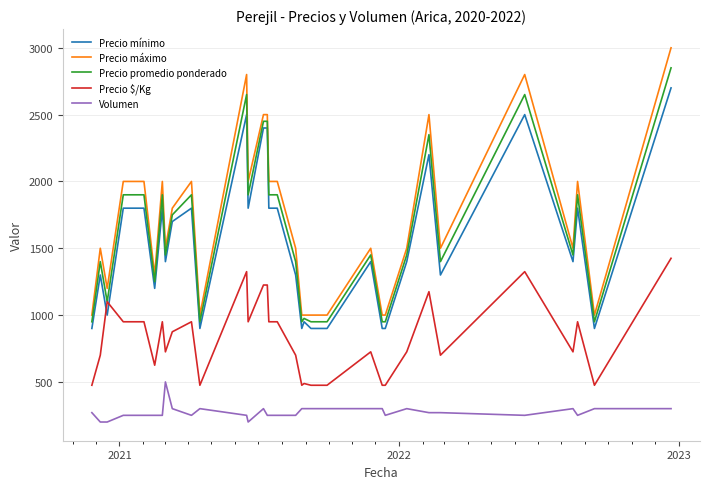

What is the maximum value shown in the chart?

3000